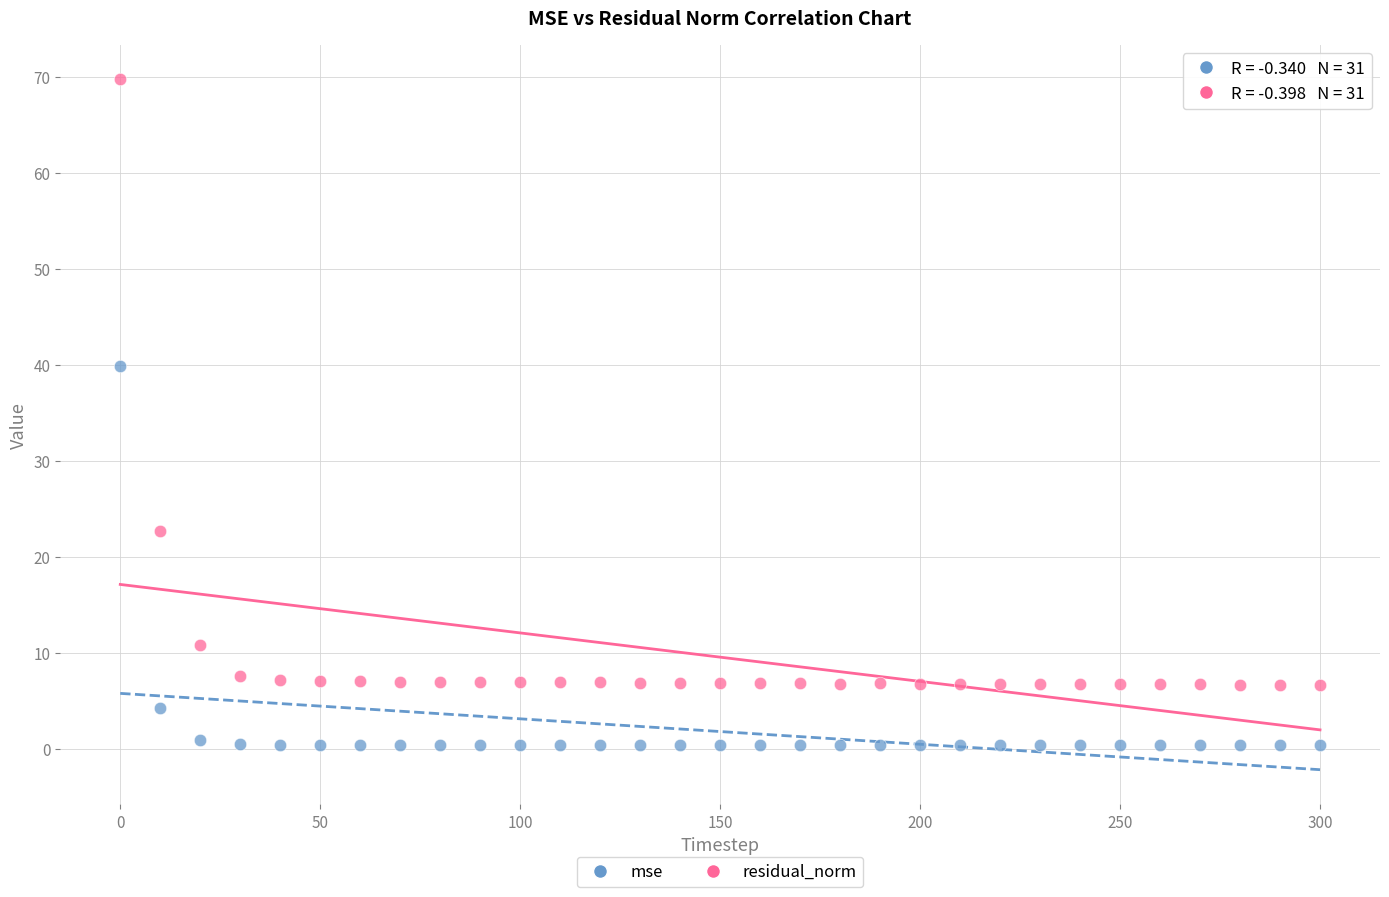

Which series has the largest Y range (max minus min)?

residual_norm